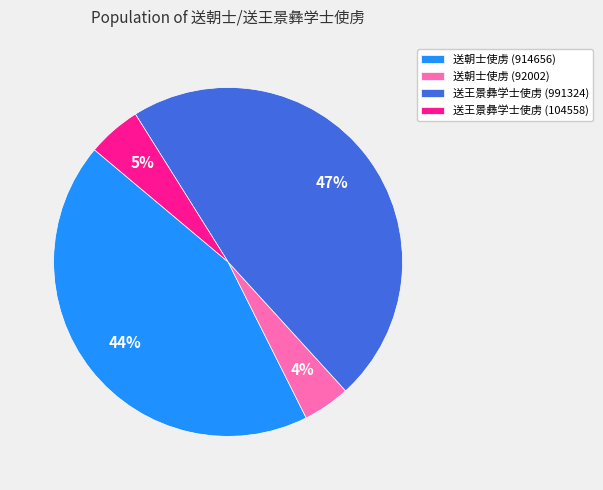

Which has a higher value, 送王景彝学士使虏 (991324) or 送朝士使虏 (914656)?

送王景彝学士使虏 (991324)